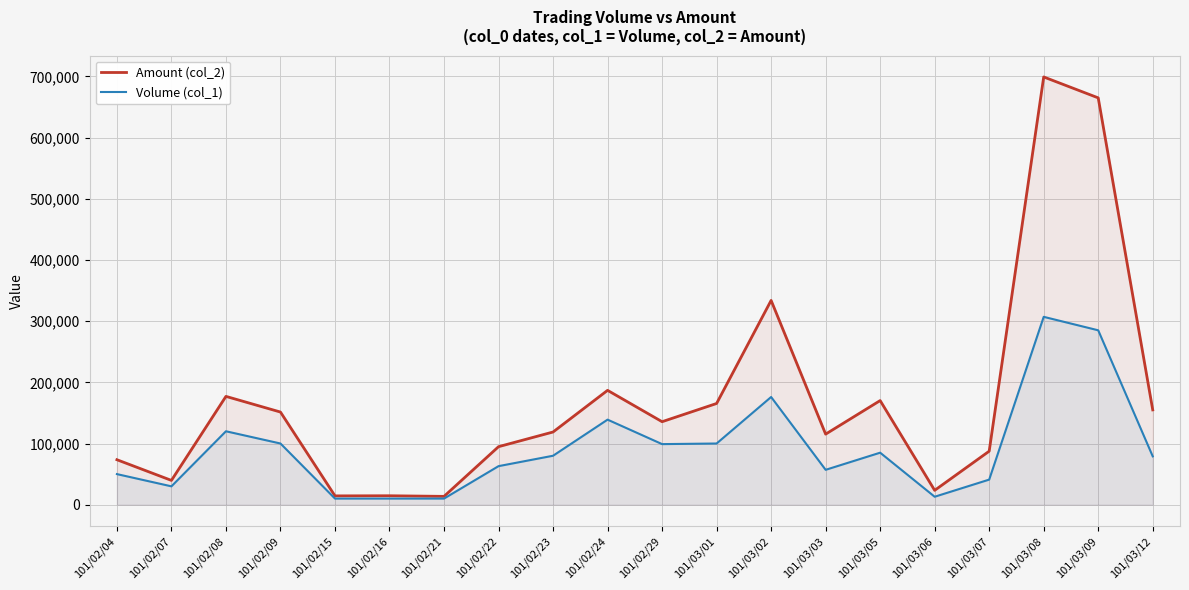

How many lines are shown in the chart?

2